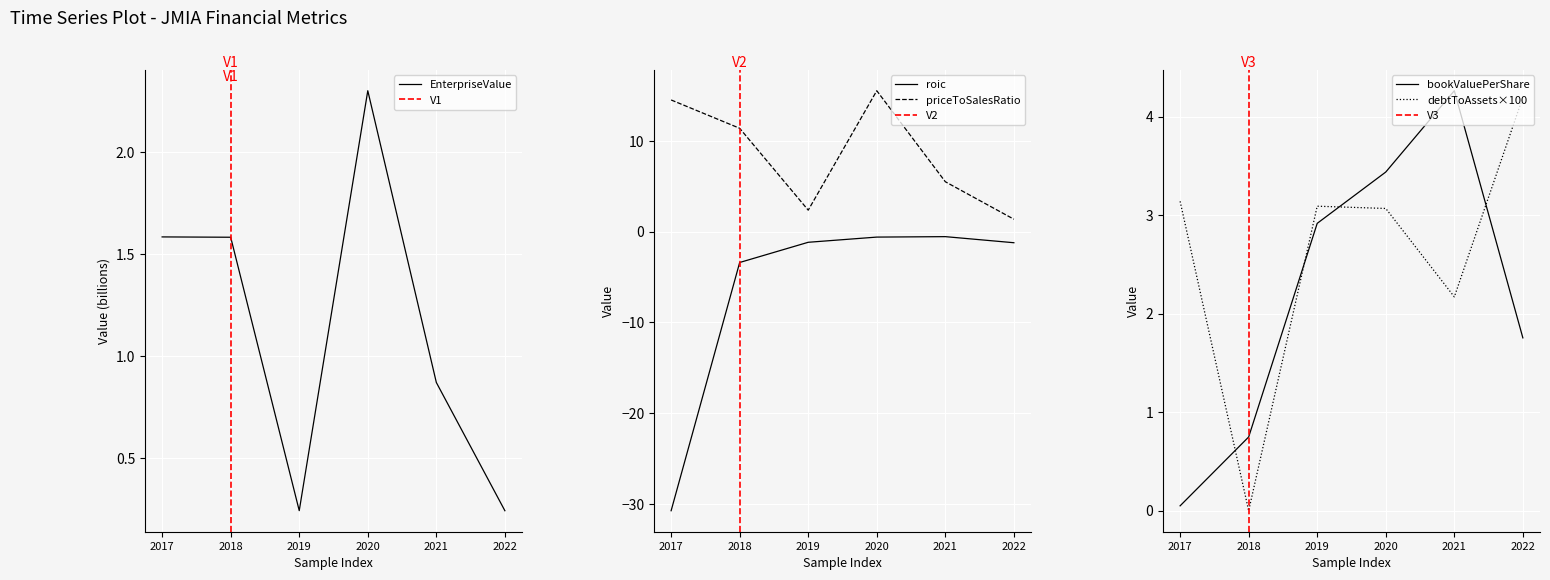

What is the sum of the priceToSalesRatio values at 2021 and 2022?

6.8